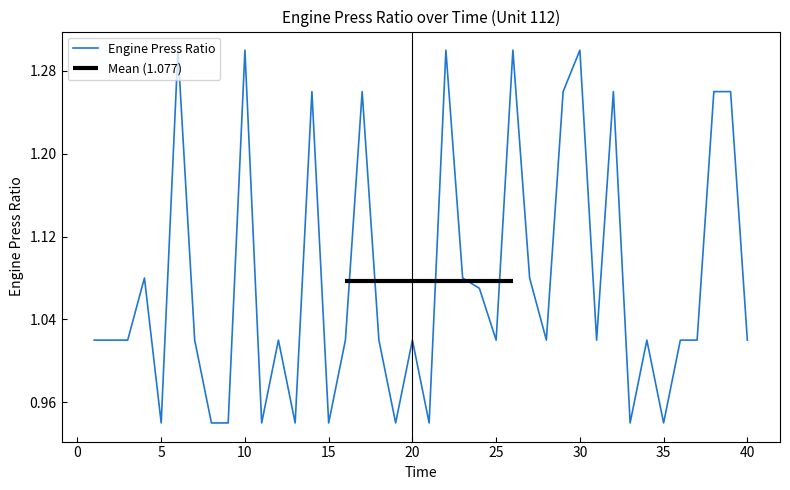

The Engine Press Ratio series shows 0.4 at 30. True or false?

False